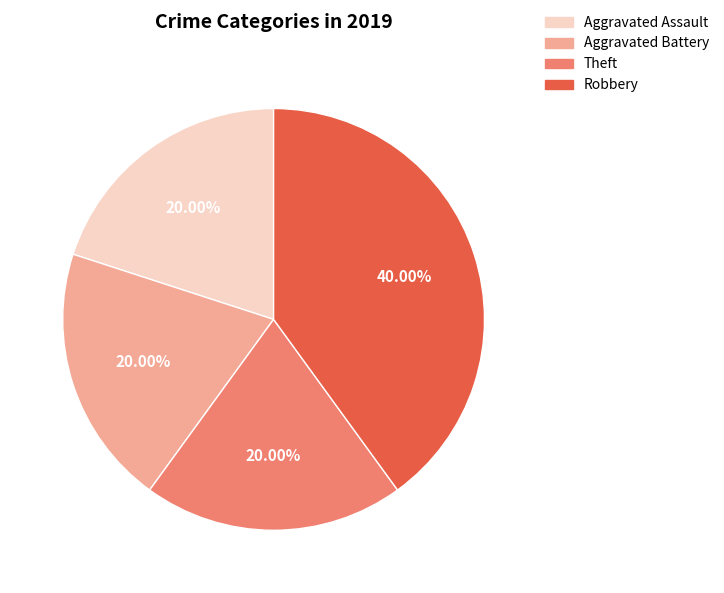

What percentage is the Theft slice, to the nearest percent?

20%